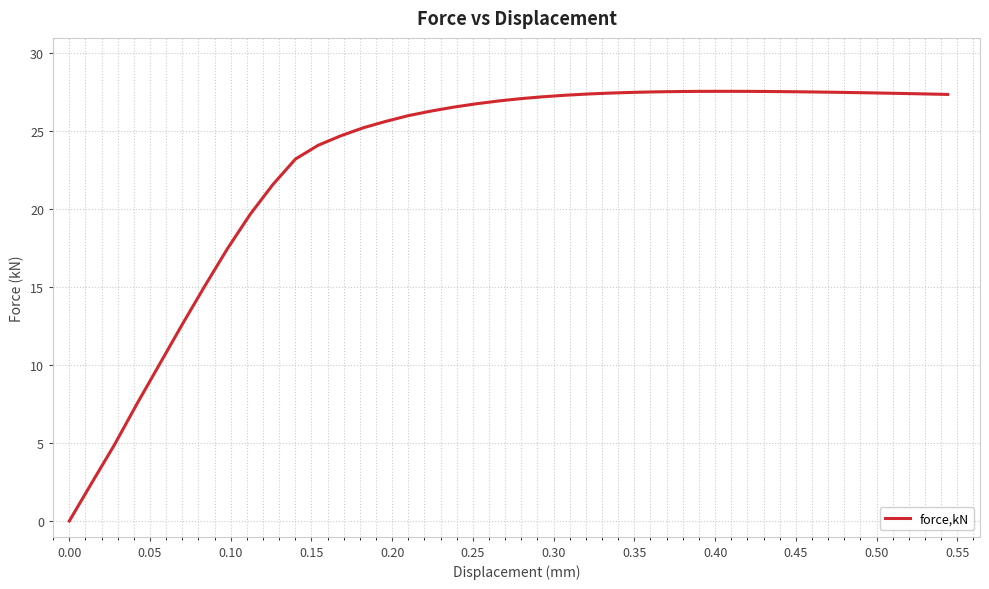

What is the greatest value displayed?

27.6